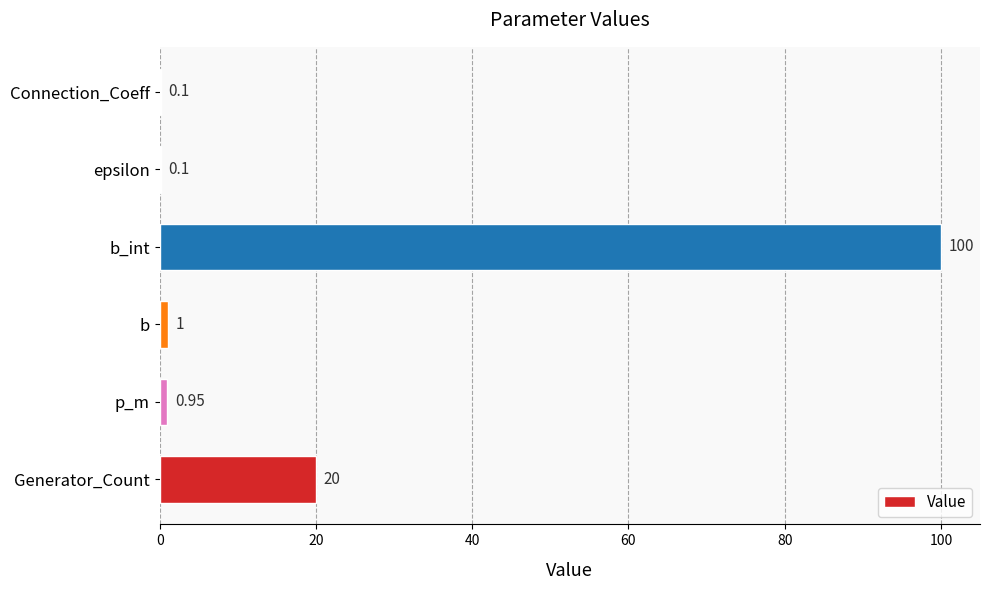

Which has a higher value, Generator_Count or b_int?

b_int